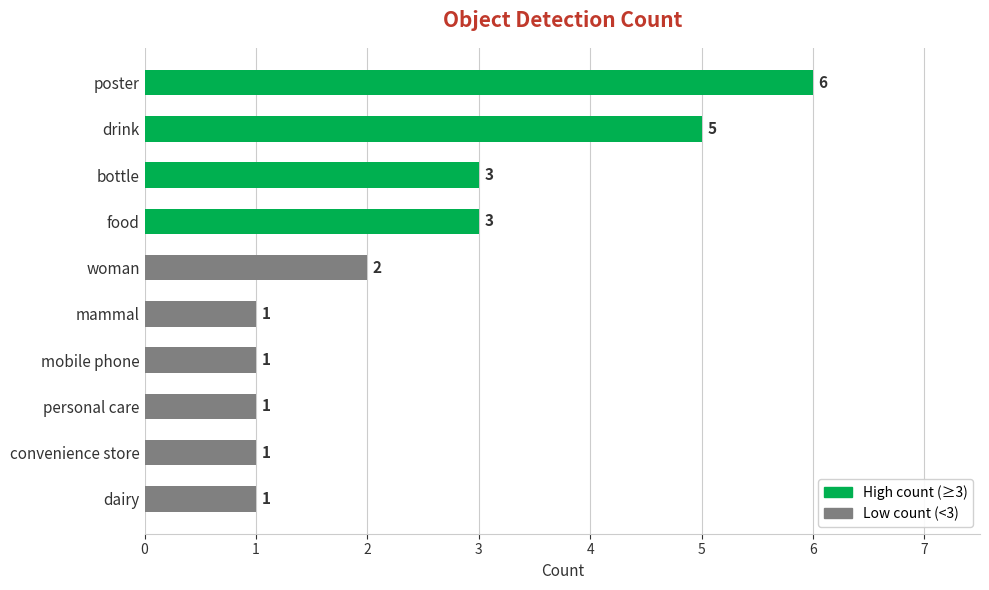

The value at woman is 2. True or false?

True